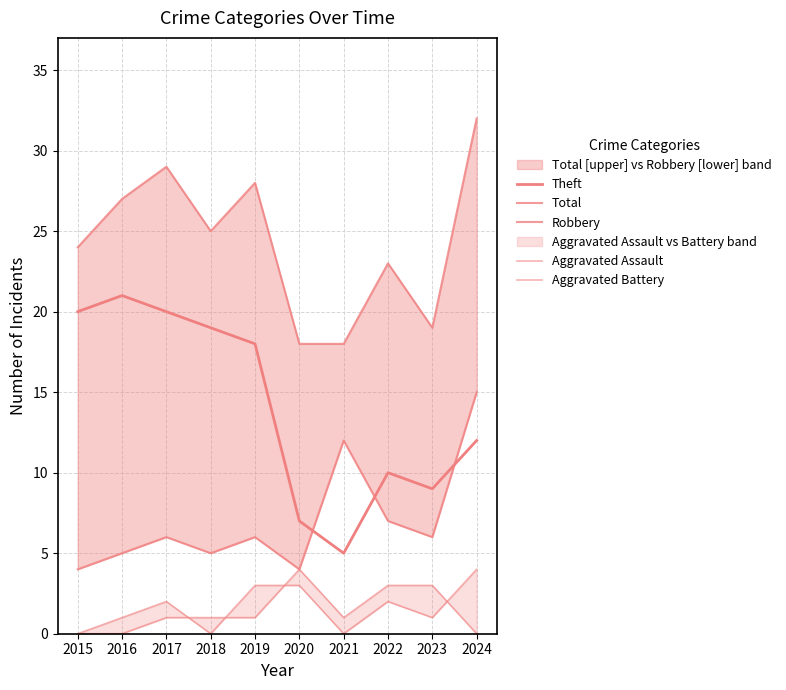

Rank the series by their maximum value, from highest to lowest.

Total, Theft, Robbery, Aggravated Assault, Aggravated Battery